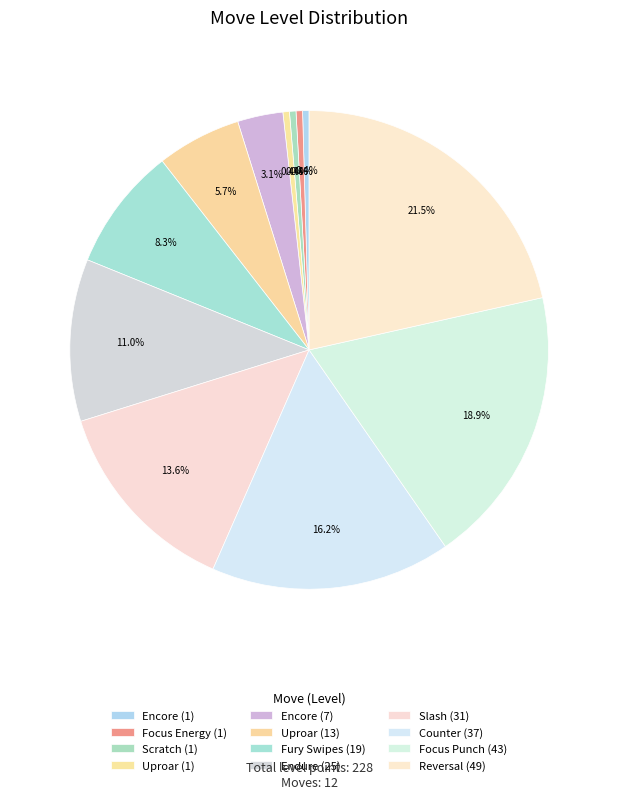

Is there a majority slice in this chart?

No